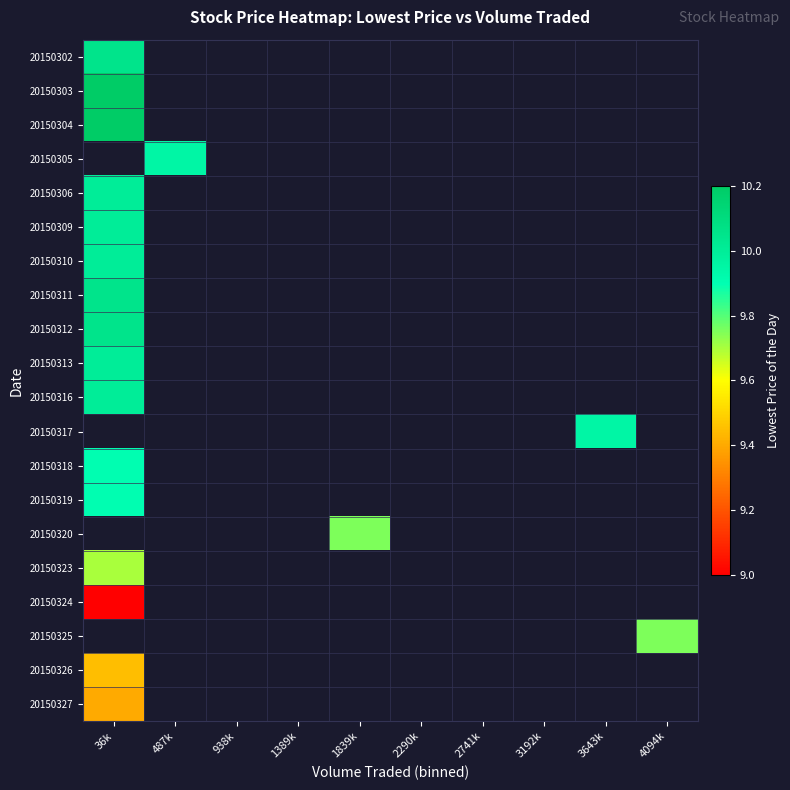

How many series are shown in this chart?

20